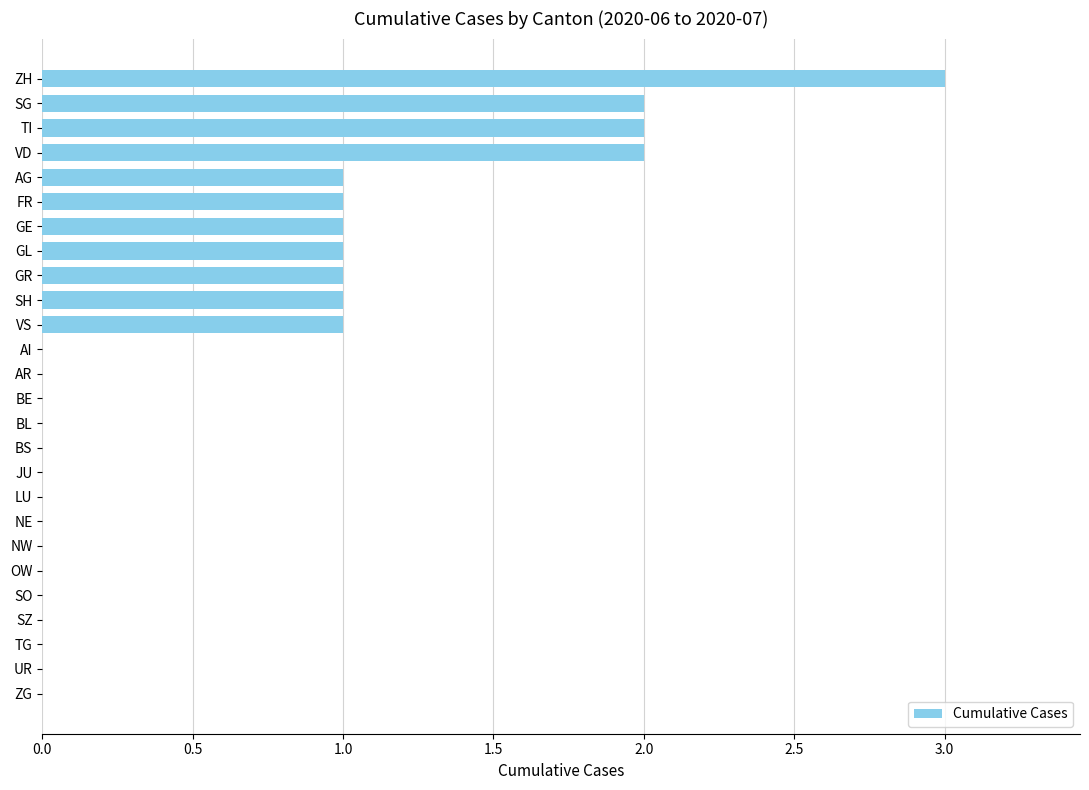

Is it true that the value at TI is 3?

False